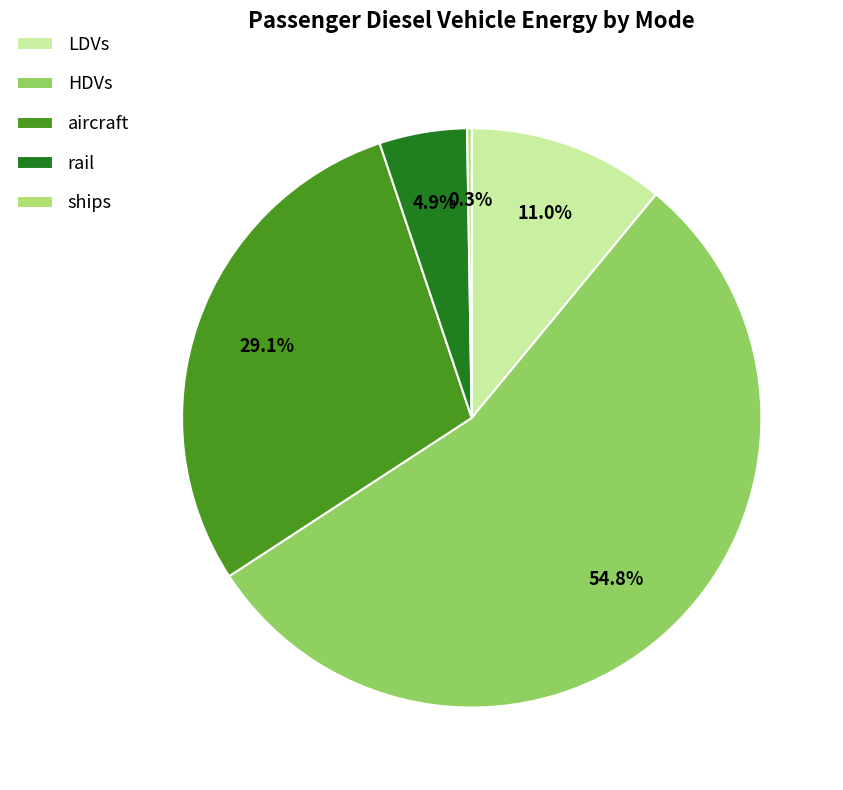

What percentage do aircraft and HDVs together represent?

83.9%